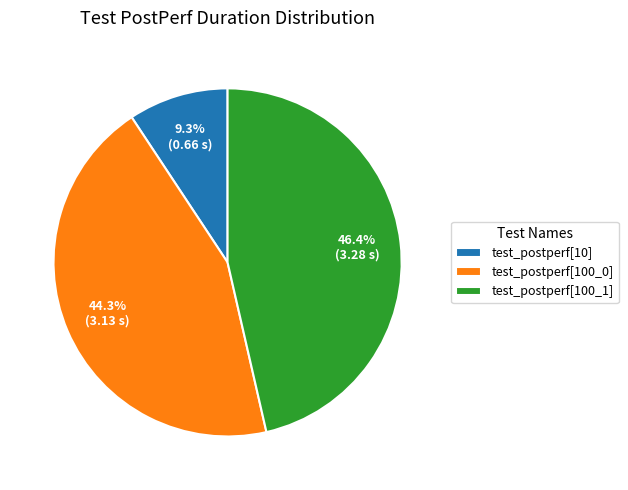

Which slice is the smallest?

test_postperf[10]